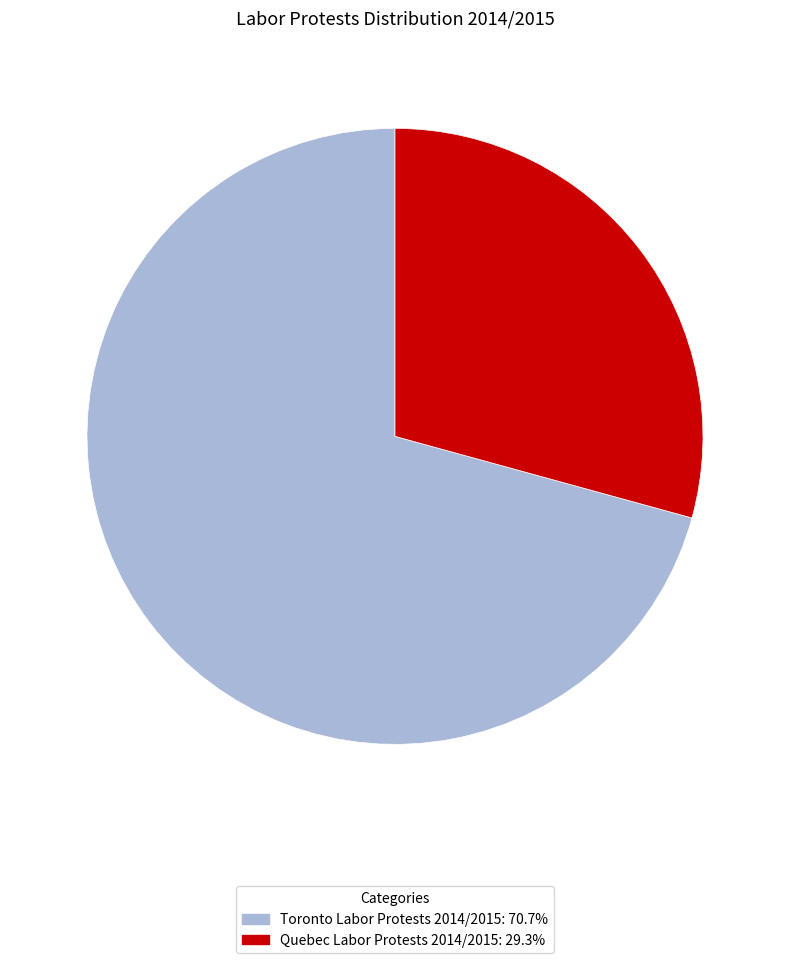

Which category has the smallest portion of the pie?

Quebec Labor Protests 2014/2015